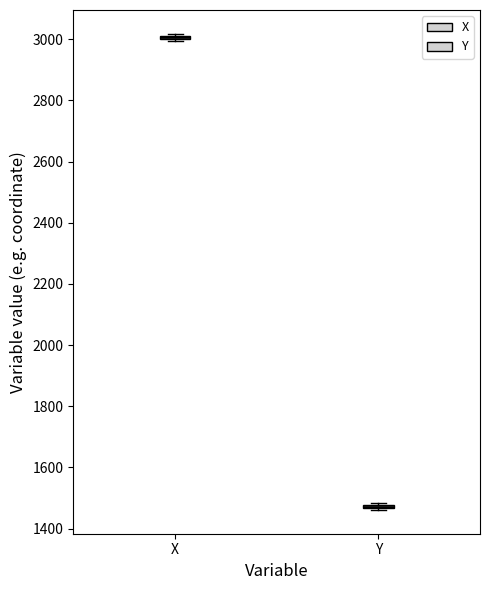

Where is the lower edge of the box for Y on the y-axis? The values are not printed on the chart, so give them approximately, as read against the axis.

1460